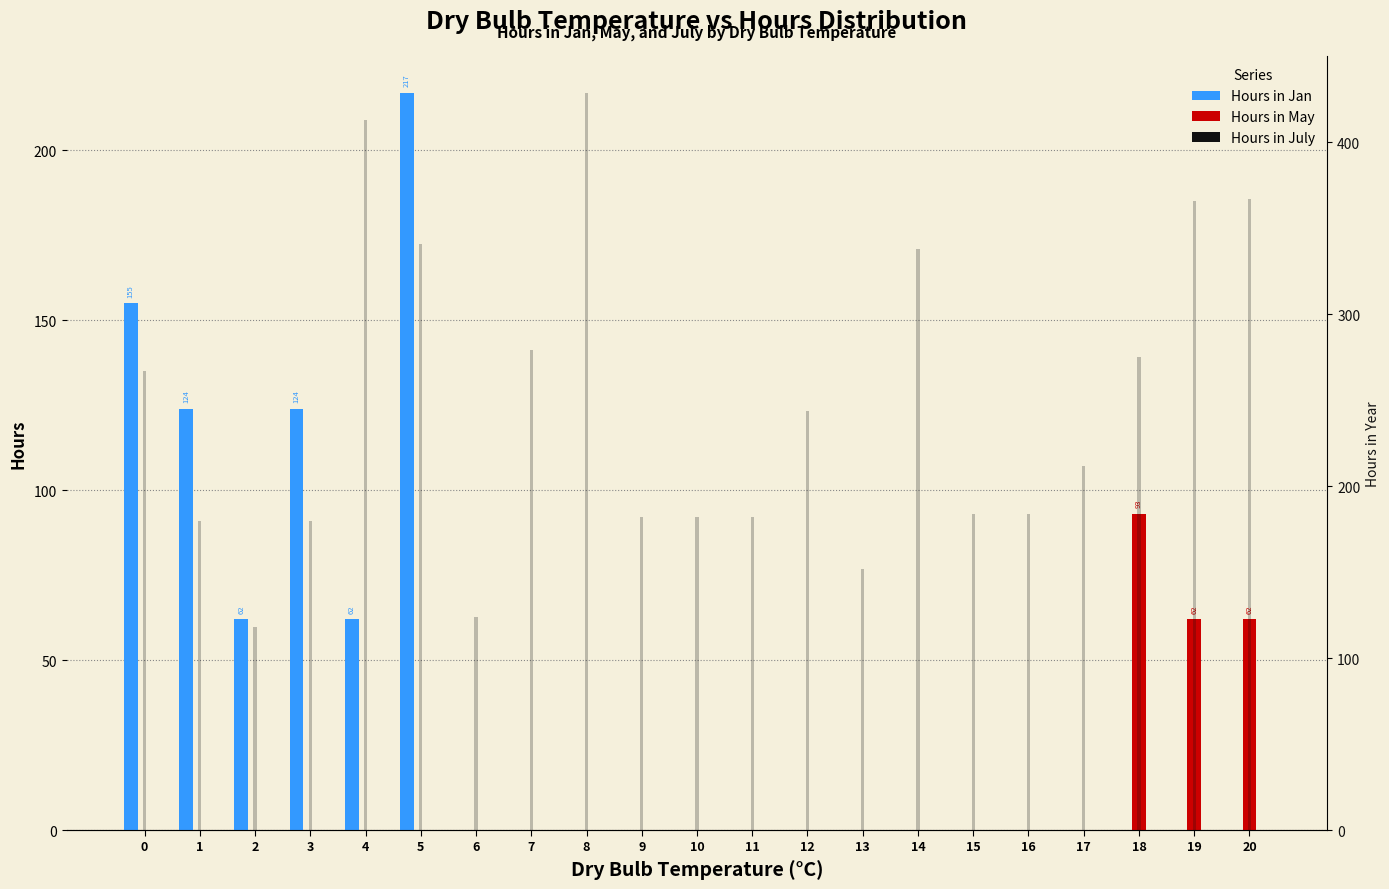

Reading right to left, transcribe all the data shown in this chart.

Hours in Jan: 0	0	0	0	0	0	0	0	0	0	0	0	0	0	0	217	62	124	62	124	155
Hours in May: 62	62	93	0	0	0	0	0	0	0	0	0	0	0	0	0	0	0	0	0	0
Hours in July: 0	0	0	0	0	0	0	0	0	0	0	0	0	0	0	0	0	0	0	0	0
Hours in Year: 367	366	275	212	184	184	338	152	244	182	182	182	429	279	124	341	413	180	118	180	267